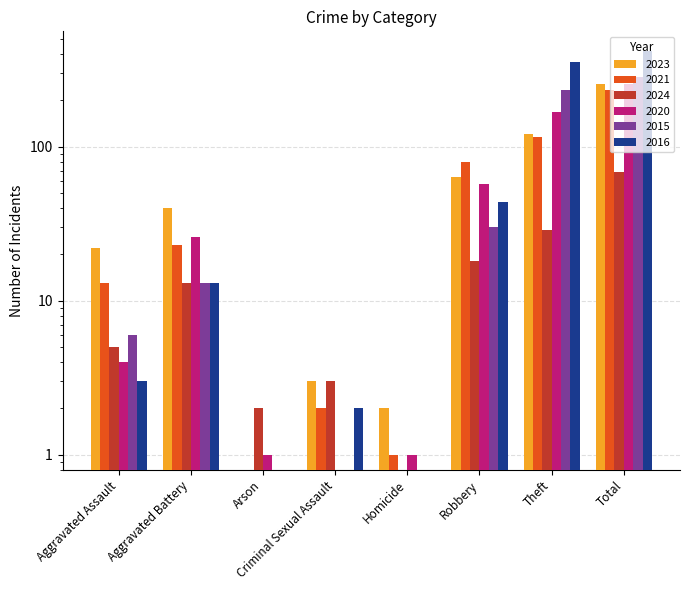

What is the label of the 7th bar from the left?

Theft